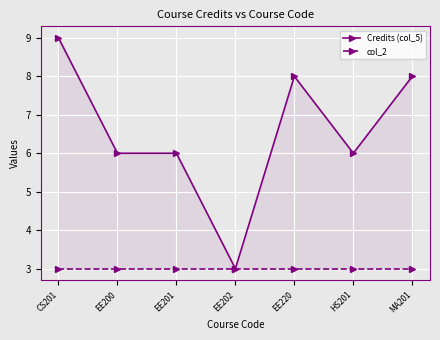

Is the value of Credits (col_5) at CS201 greater than the value of col_2 at EE220?

Yes